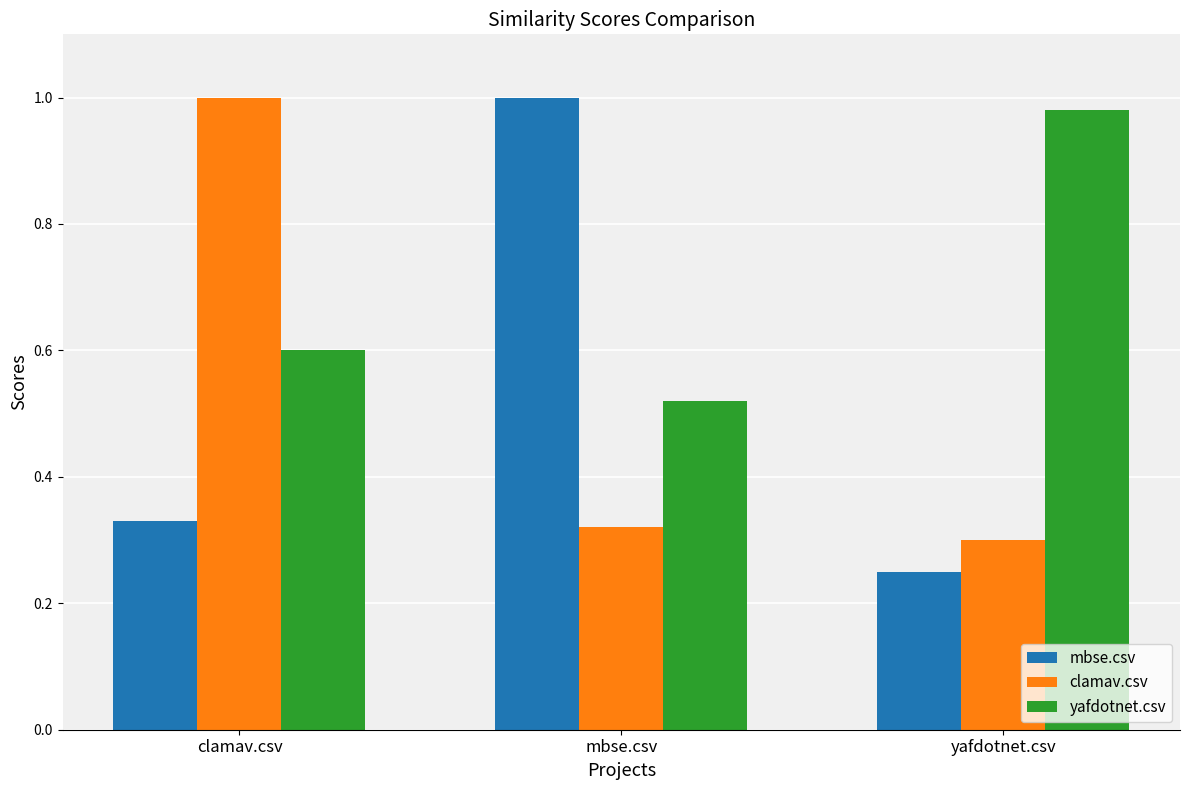

How many bars are there in total?

9